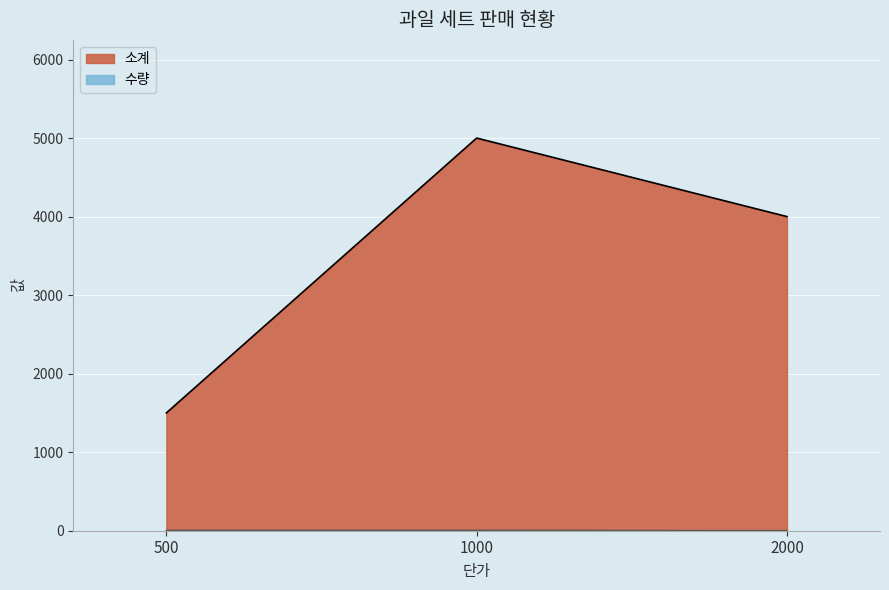

Where is 수량 nearest to the value 3?

2000